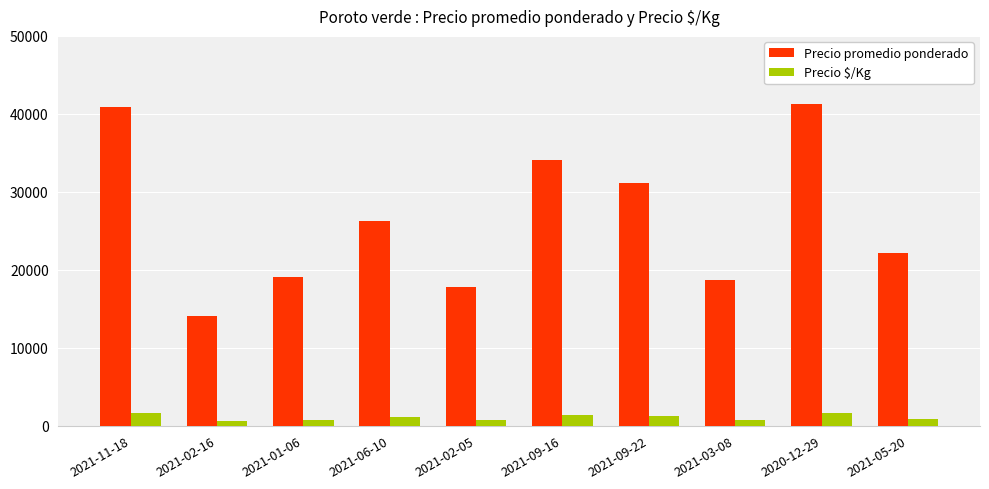

Is it true that Precio $/Kg equals 765 at 2021-01-06?

True